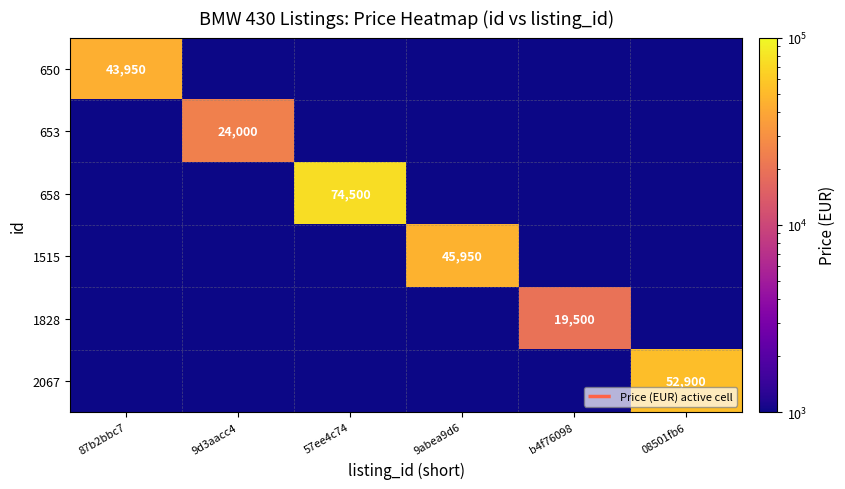

At which category does the chart reach its peak across all series?

57ee4c74